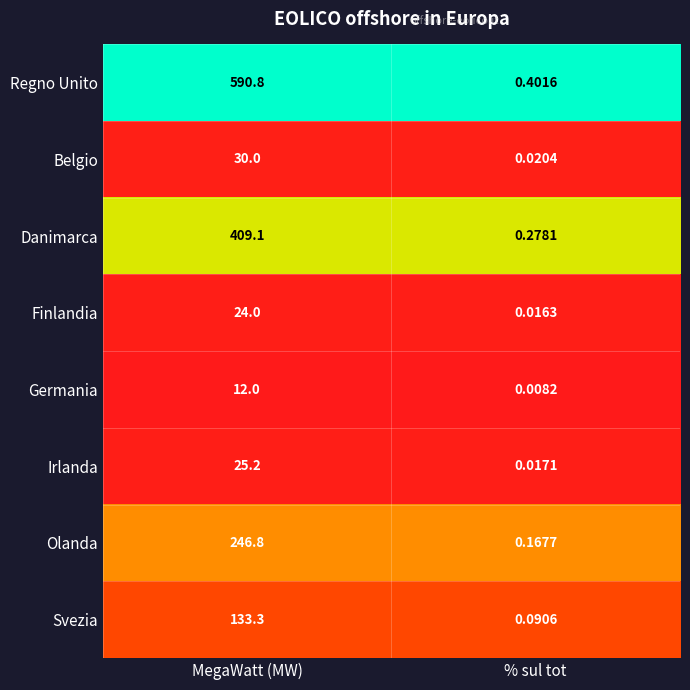

Is the value of Svezia at MegaWatt (MW) greater than the value of Irlanda at % sul tot?

Yes